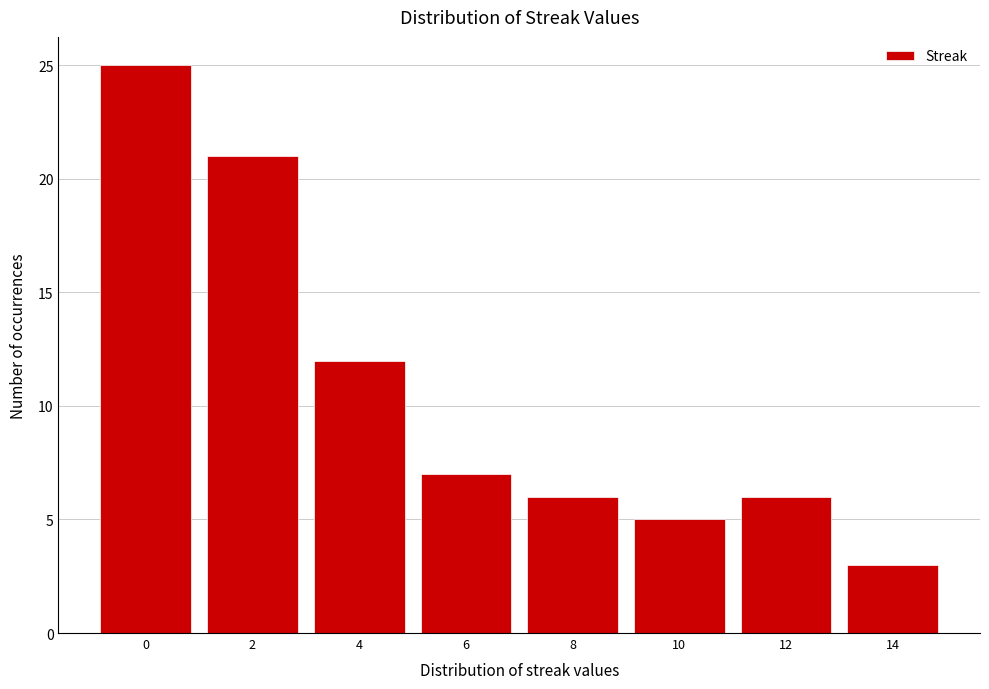

Reading left to right, extract all data points from this chart.

25	21	12	7	6	5	6	3